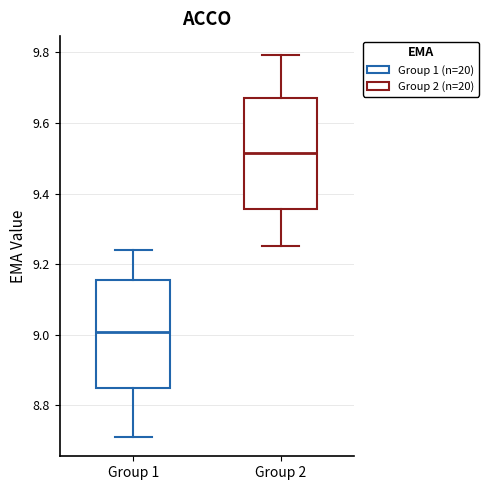

Reading left to right, read every box against the y-axis: the position of its median line, the range the box covers, and the ends of its whiskers. The values are not printed on the chart, so give them approximately, as read against the axis.

Group 1: median 9.00, box 8.84 to 9.16, whiskers 8.72 to 9.24
Group 2: median 9.52, box 9.36 to 9.68, whiskers 9.26 to 9.80